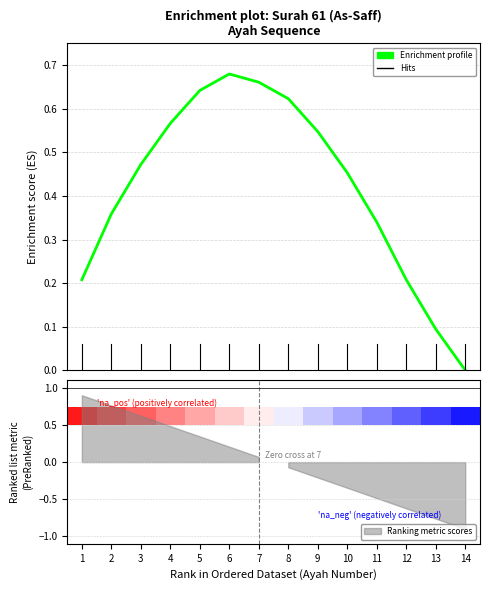

What is the difference between the second highest and minimum values?

0.7